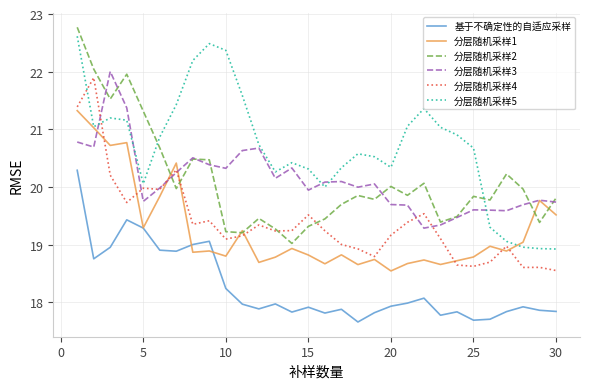

True or false: 基于不确定性的自适应采样 and 分层随机采样3 cross at least once.

False